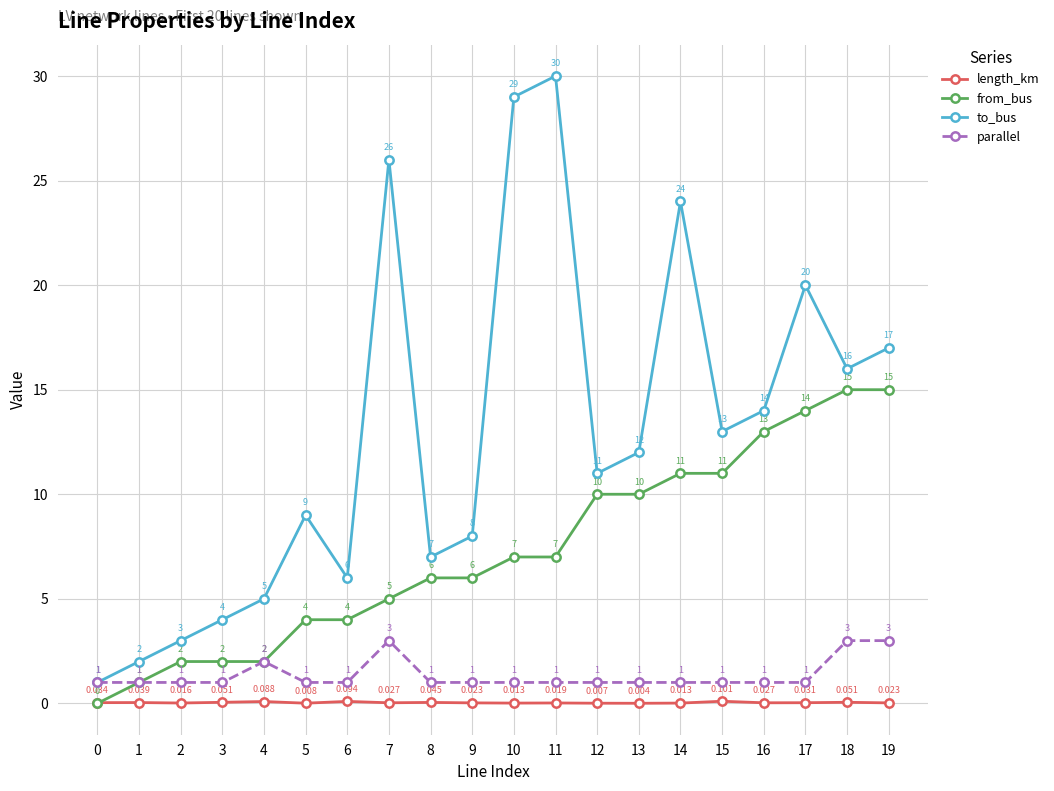

The value of length_km at 17 is 0.0. True or false?

True